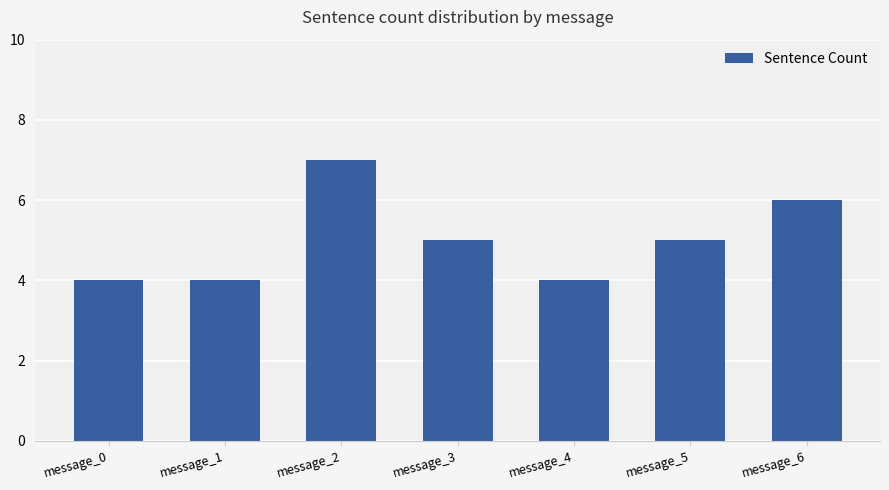

How many values are below 5?

3